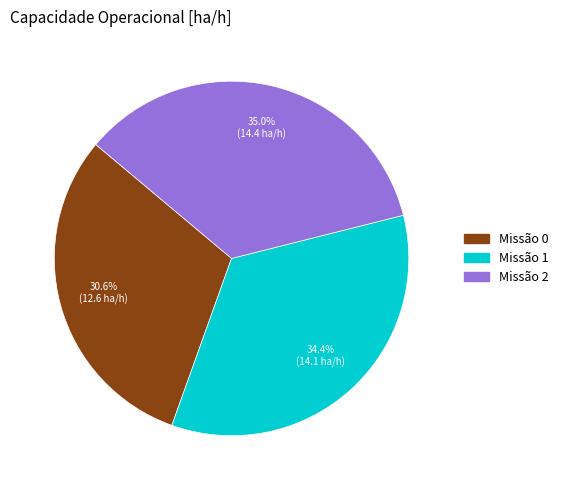

Does any single category account for the majority?

No